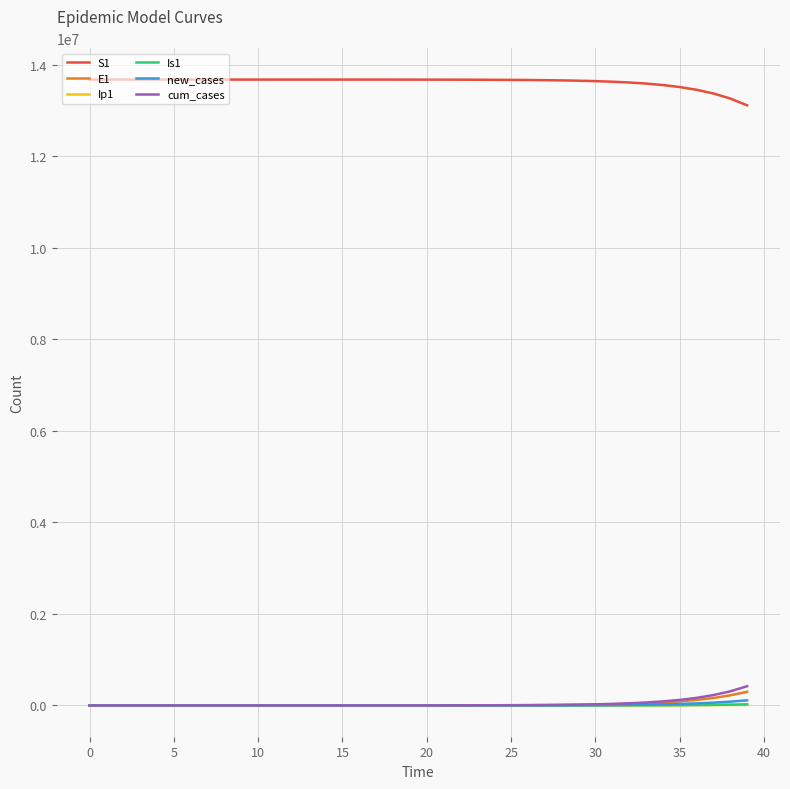

How many lines are shown in the chart?

6